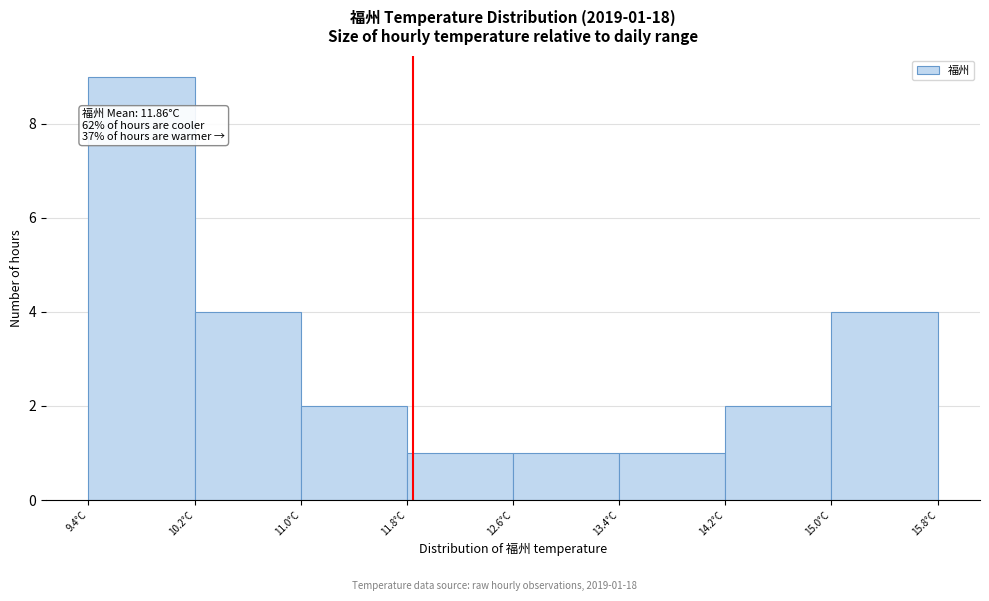

Which range on the x-axis has the tallest bar?

9.4 to 10.2